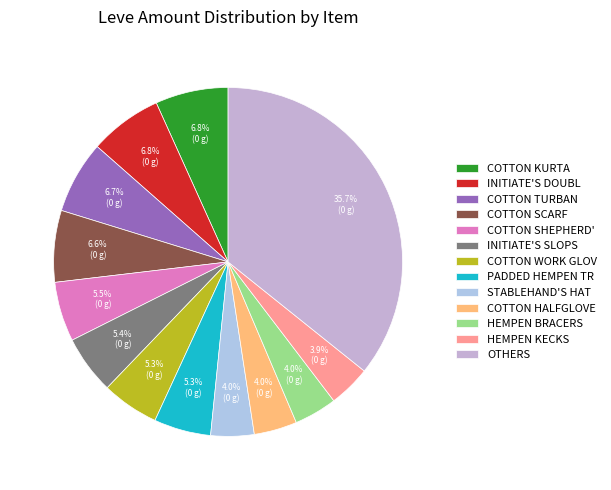

How many slices are in this pie chart?

13